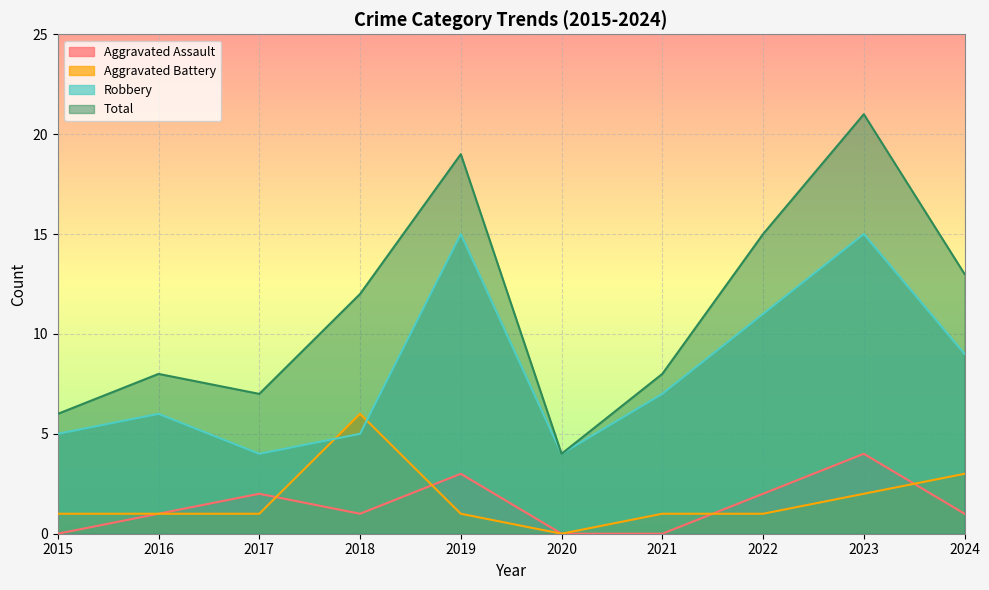

What are all the series names shown in the legend?

Aggravated Assault, Aggravated Battery, Robbery, Total